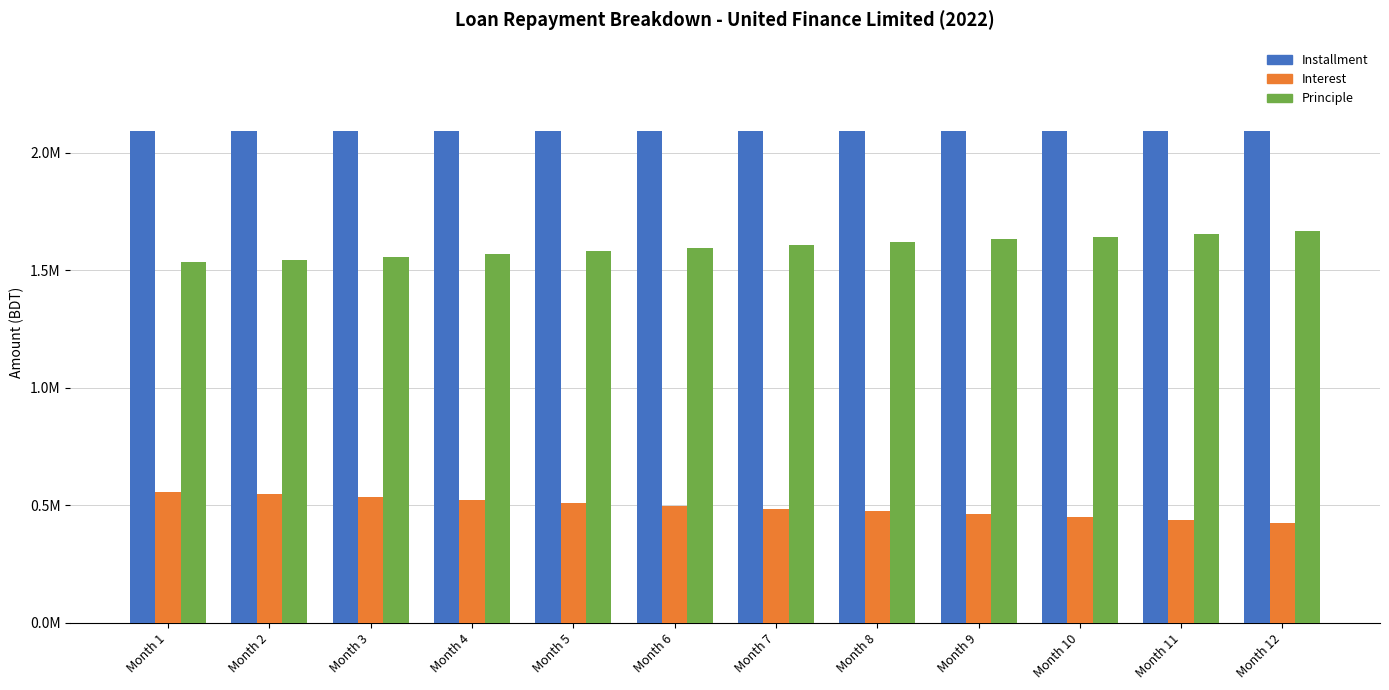

At how many categories does at least one series exceed 624576?

12